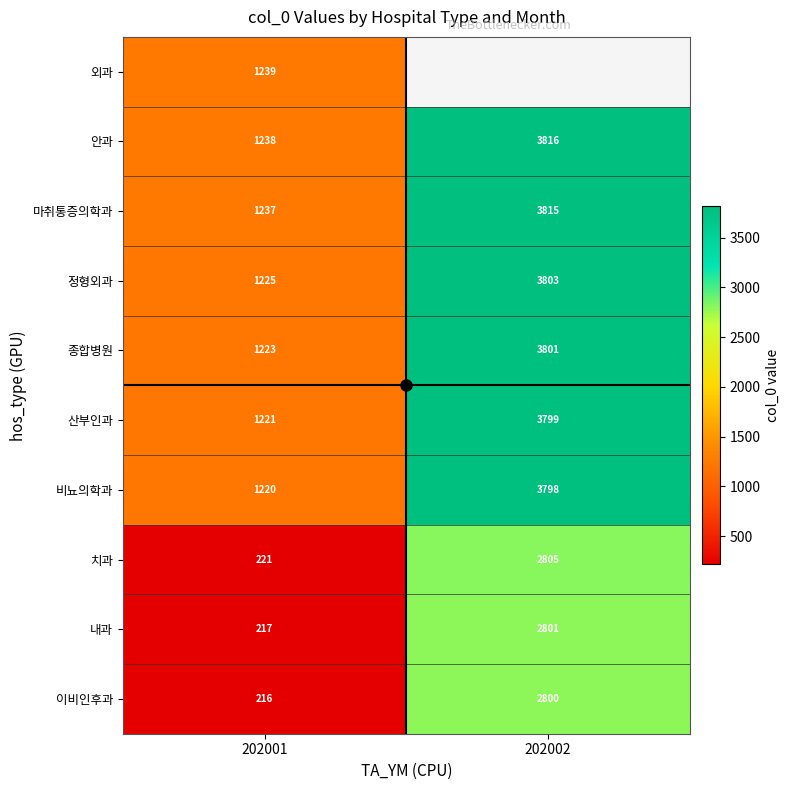

Rank the series by their maximum value, from highest to lowest.

안과, 마취통증의학과, 정형외과, 종합병원, 산부인과, 비뇨의학과, 치과, 내과, 이비인후과, 외과